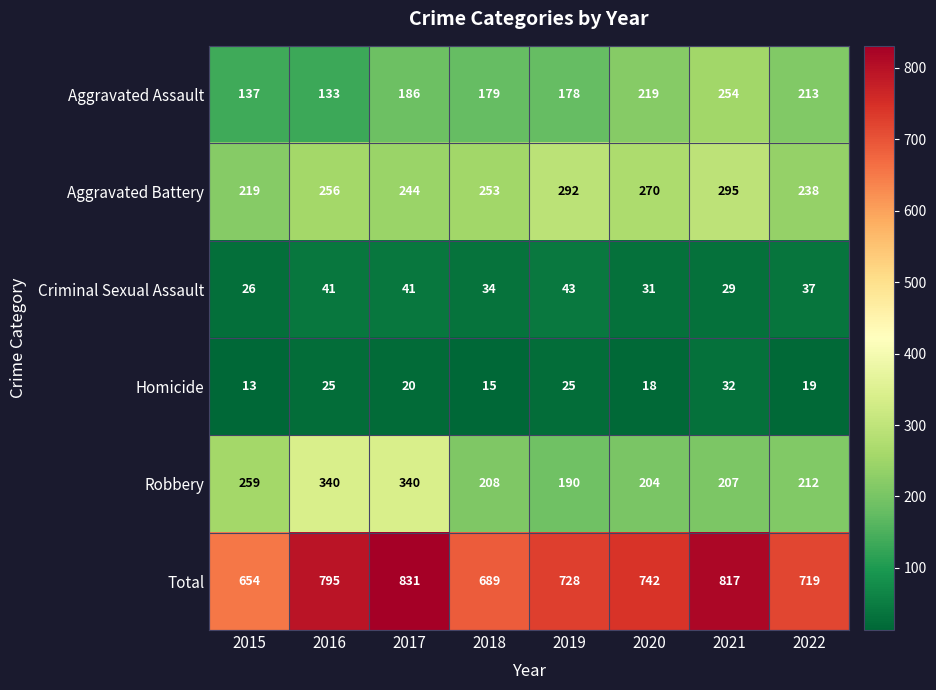

At 2015, list the series in order from largest to smallest.

Total, Robbery, Aggravated Battery, Aggravated Assault, Criminal Sexual Assault, Homicide